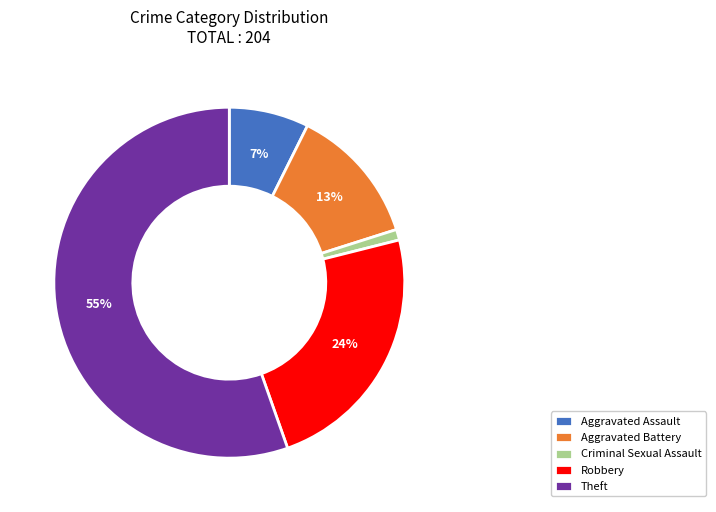

Does any single category account for the majority?

Yes